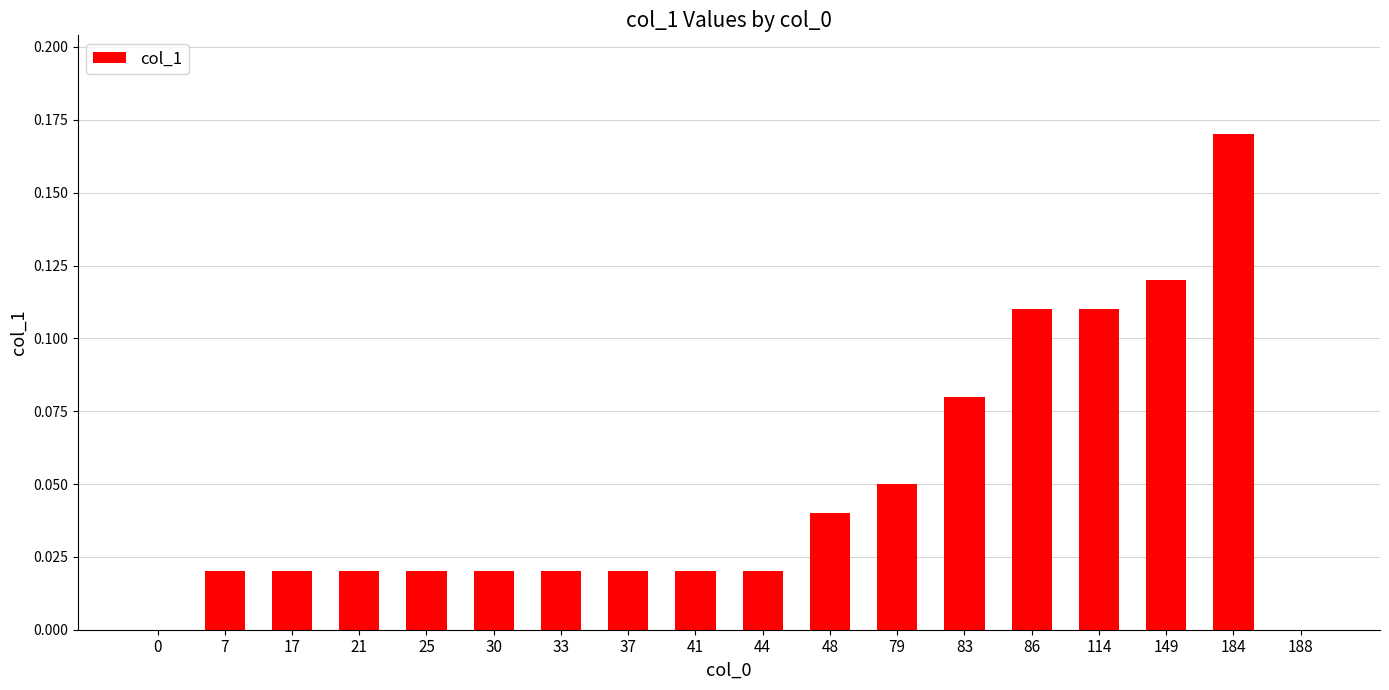

What is the change in value from 17 to 149?

+0.1